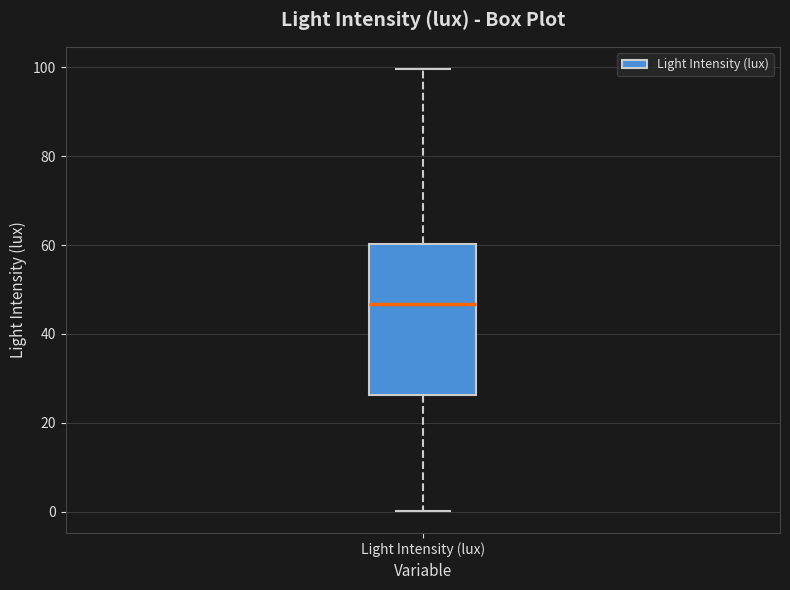

Transcribe this box plot: give where the median line is, the range the box spans, and where the two whiskers end, as read against the y-axis. The values are not printed on the chart, so give them approximately, as read against the axis.

median 46, box 26 to 60, whiskers 0 to 100